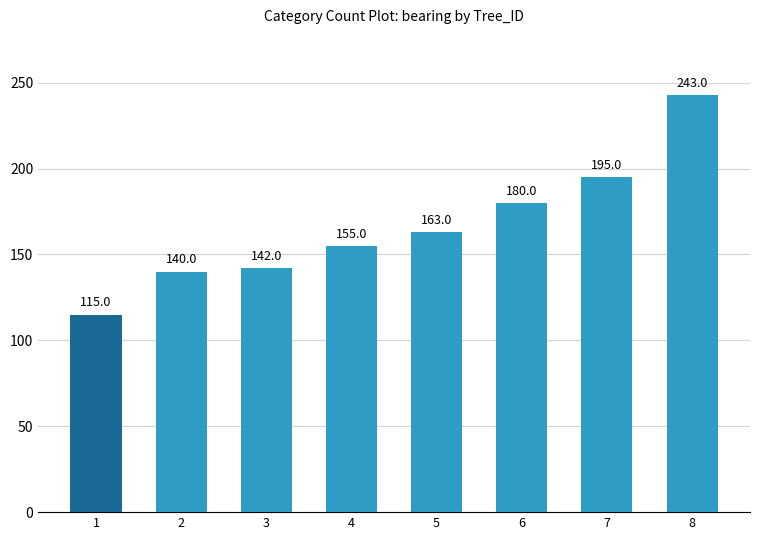

What is the value of the 1st bar from the left?

115